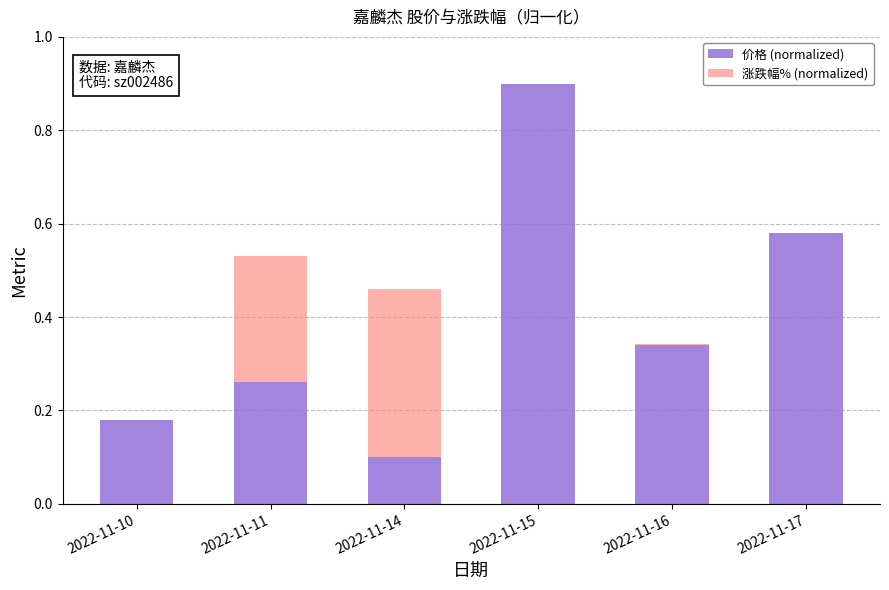

Count the number of categories in the chart.

6